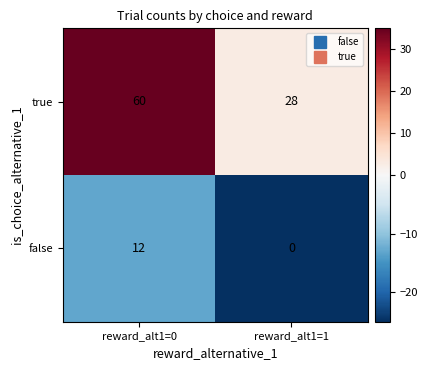

Which category has the highest value in the false series?

reward_alt1=0